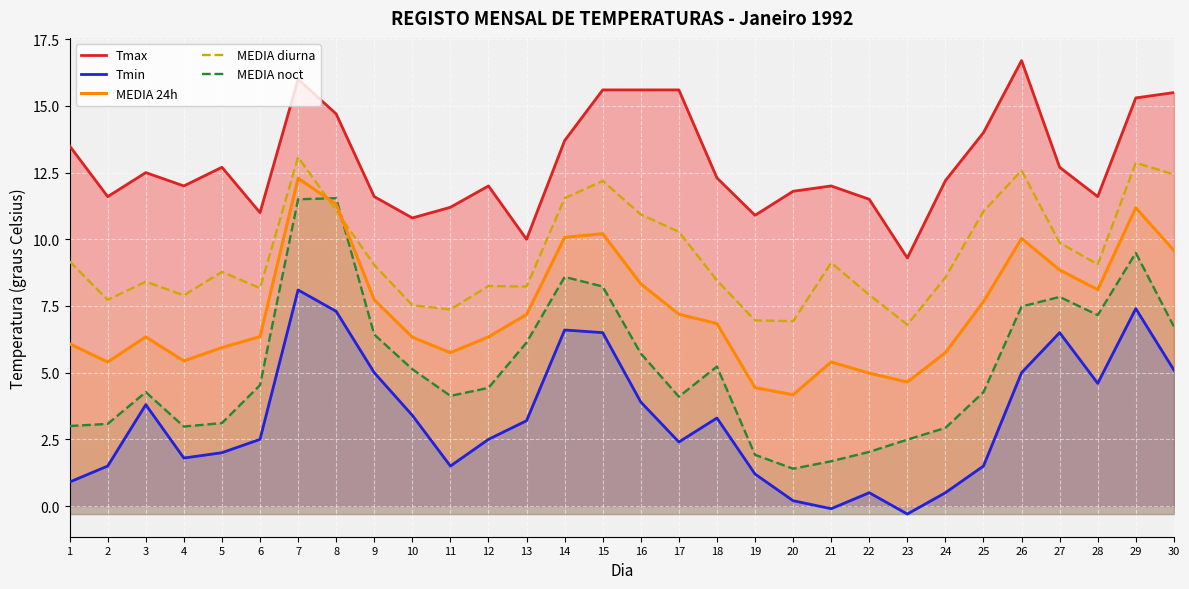

Is it true that MEDIA 24h equals 10.0 at 26?

True